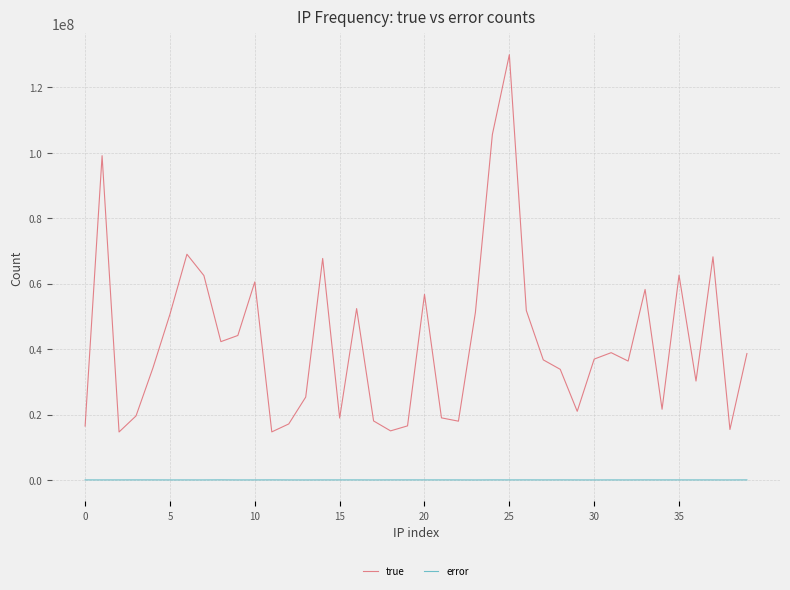

What is the maximum value for true?

130027775